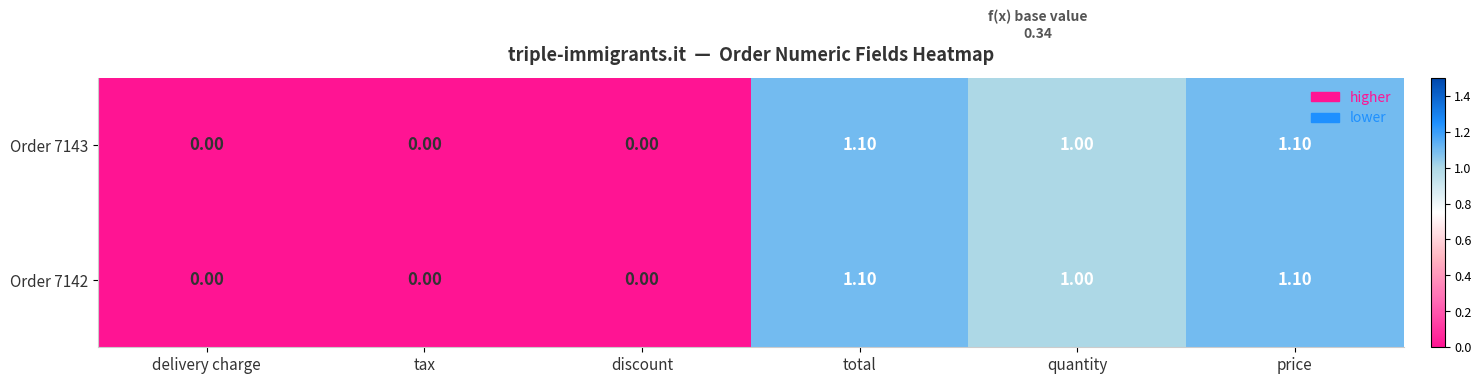

How many values in the Order 7142 series are below 1?

3